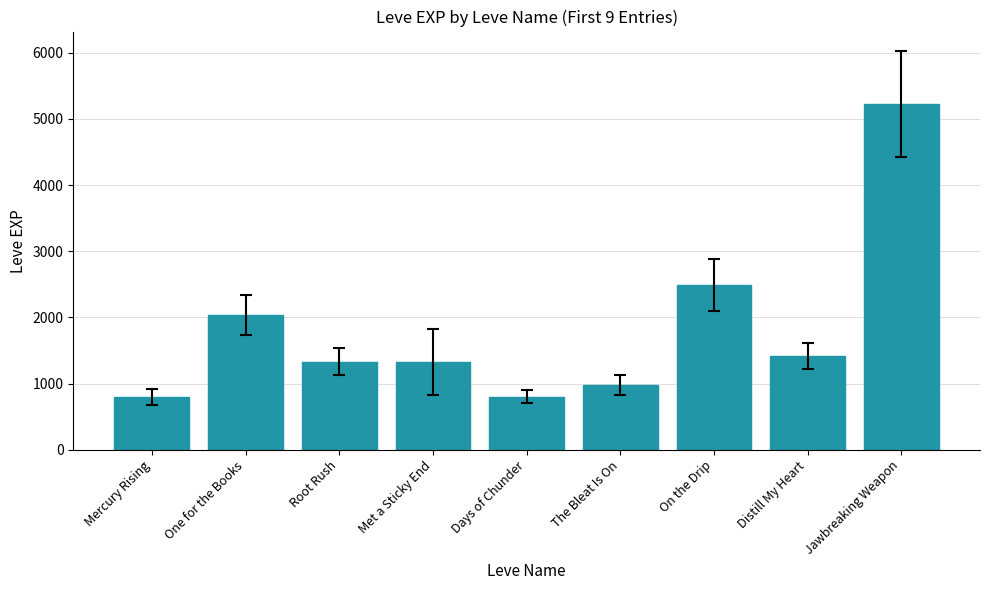

What is the minimum value shown in the chart?

800